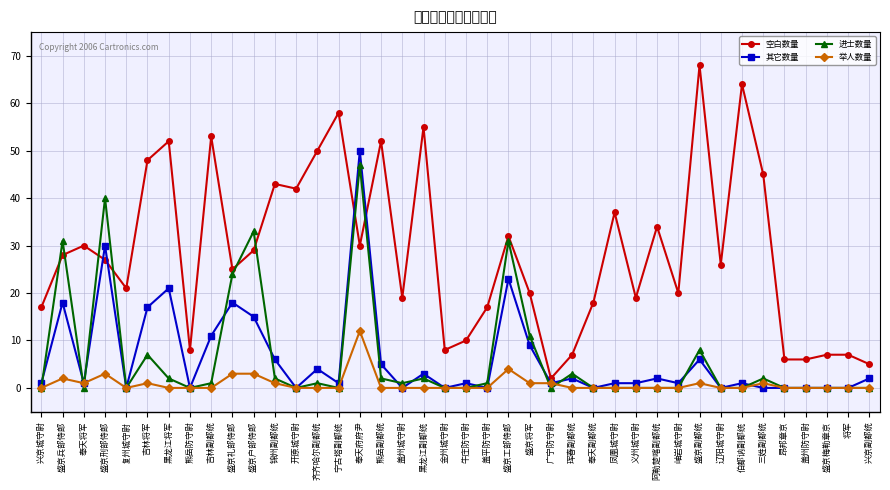

What is the difference between the 其它数量 values at 盖州防守尉 and 盛京刑部侍郎?

30